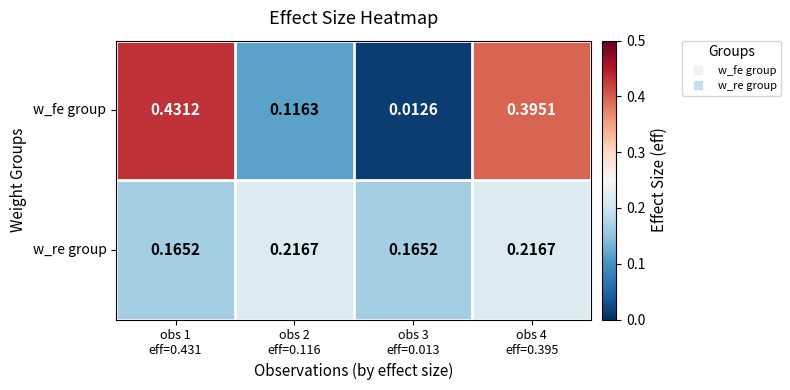

List the series in order of their overall mean, highest first.

w_fe group, w_re group